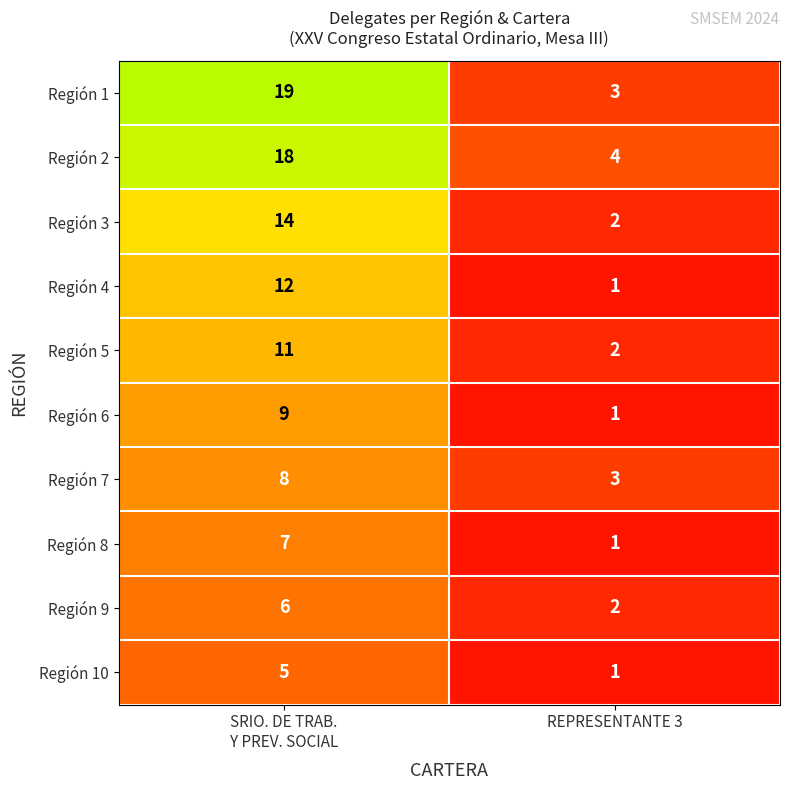

Is it true that Región 5 equals 3 at REPRESENTANTE 3?

False